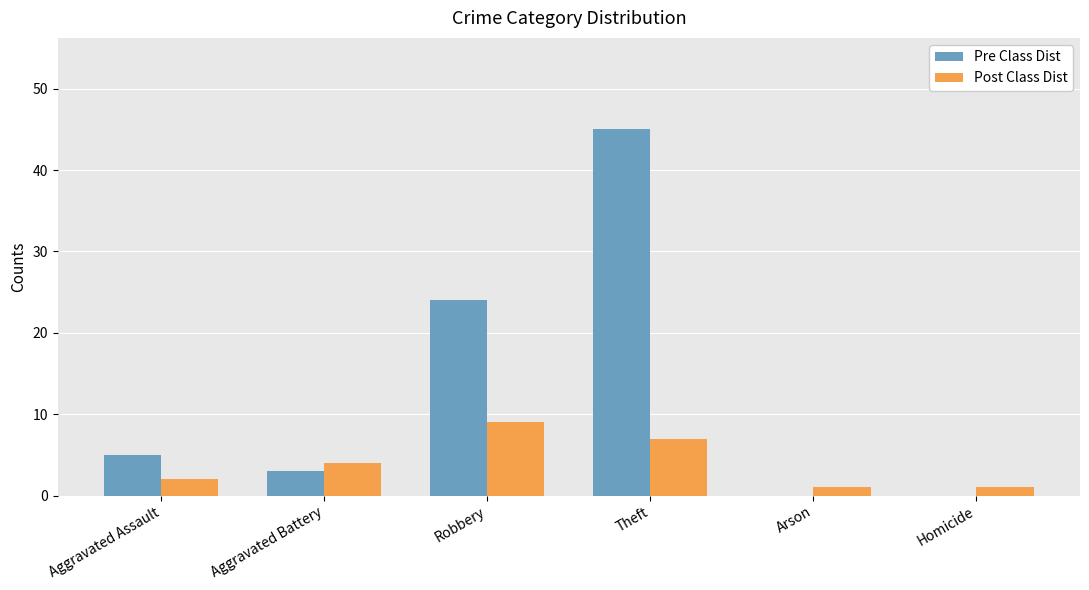

What is the total value across all series at Aggravated Battery?

7